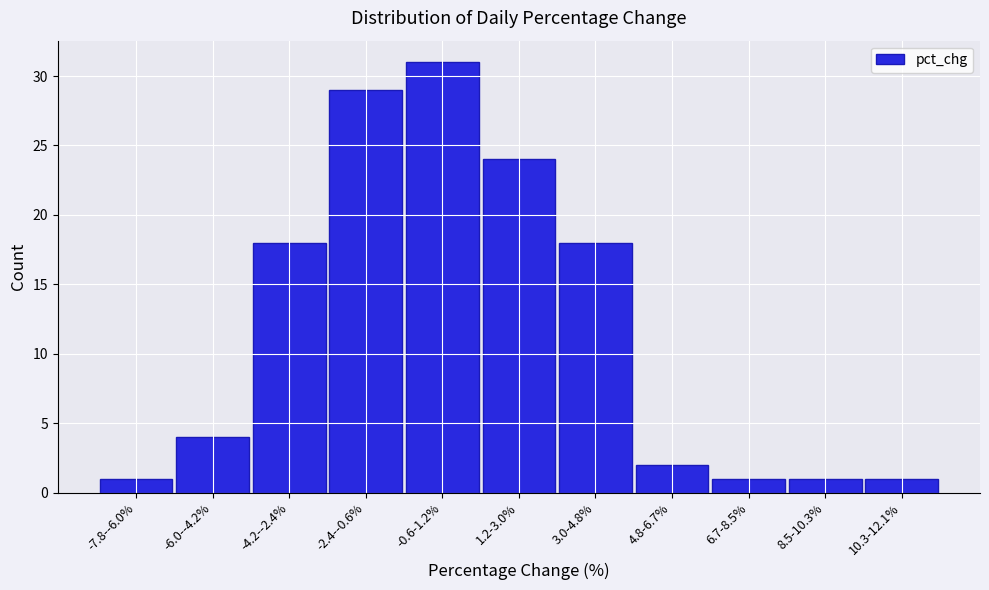

Reading left to right, extract all data points from this chart.

1	4	18	29	31	24	18	2	1	1	1